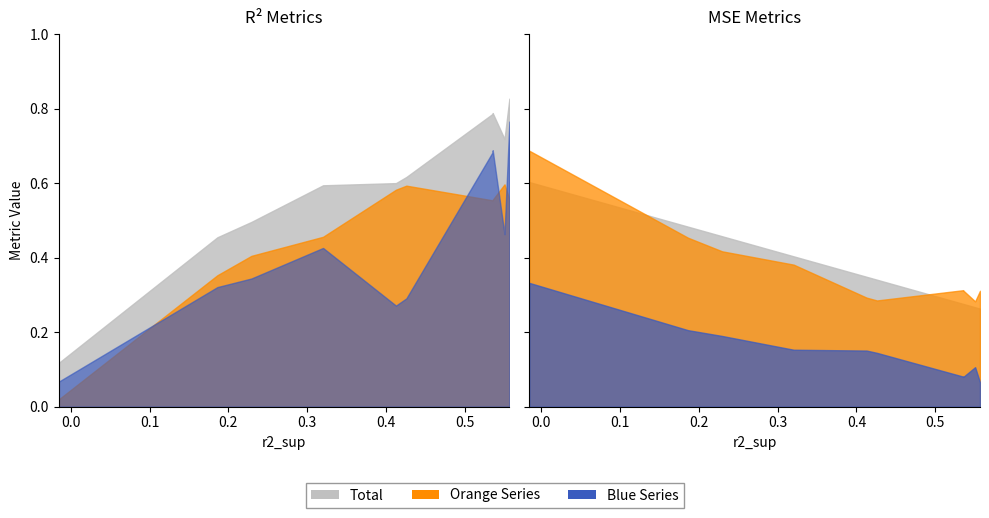

Reading left to right, extract all data points from this chart.

r2: 0.1	0.5	0.5	0.6	0.6	0.6	0.7	0.8	0.8	0.8
r2_test: 0.0	0.4	0.4	0.5	0.6	0.6	0.6	0.6	0.6	0.6
r2_val: 0.1	0.3	0.3	0.4	0.3	0.3	0.5	0.7	0.7	0.8
mse: 0.3	0.2	0.2	0.2	0.2	0.1	0.1	0.1	0.1	0.1
mse_sup: 0.6	0.5	0.5	0.4	0.3	0.3	0.3	0.3	0.3	0.3
mse_test: 0.7	0.5	0.4	0.4	0.3	0.3	0.3	0.3	0.3	0.3